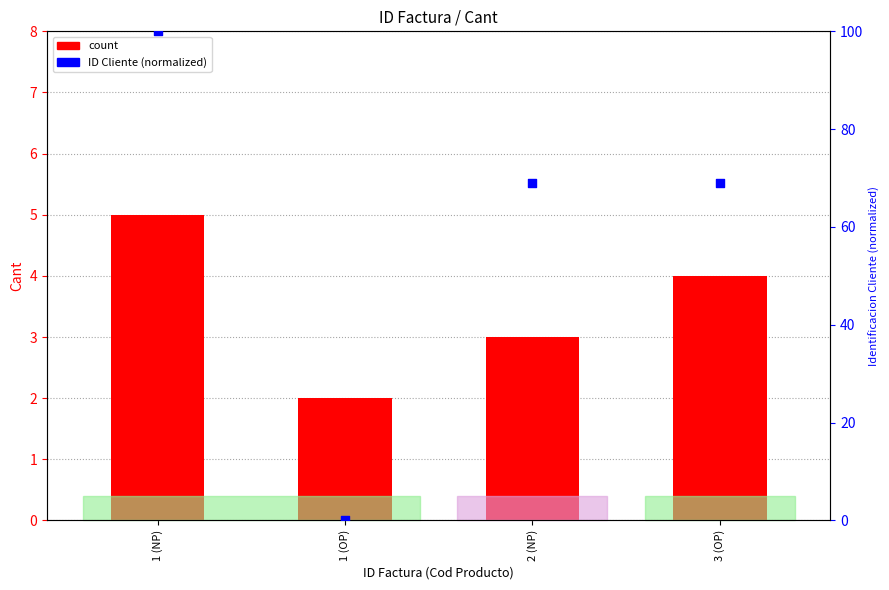

Which series contains the highest Y value?

ID Cliente (normalized)